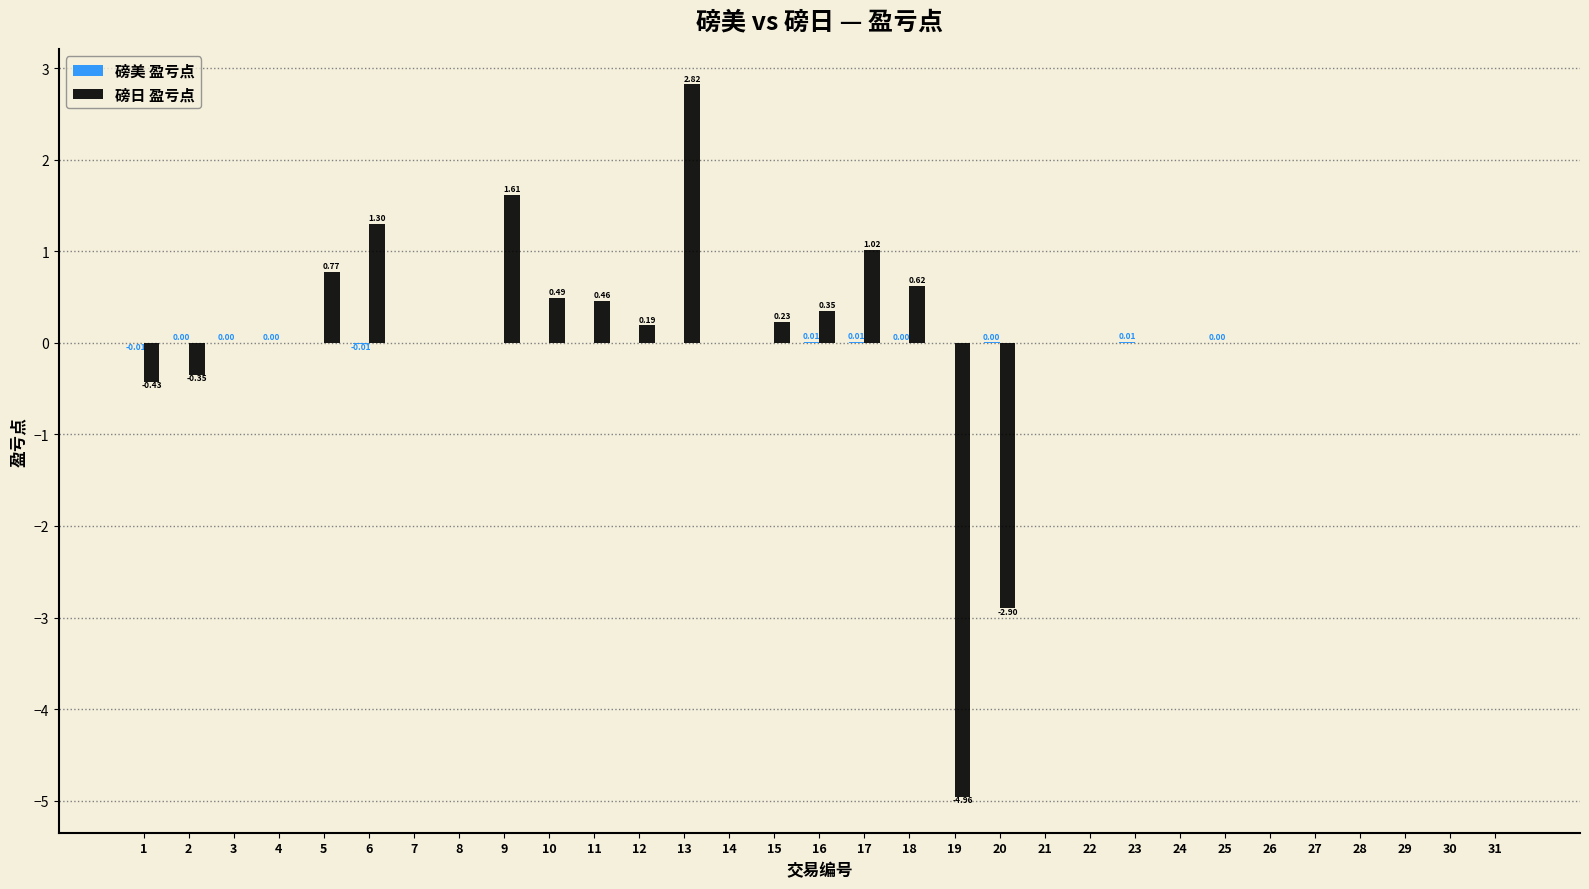

At which category is the sum across all series the highest?

13